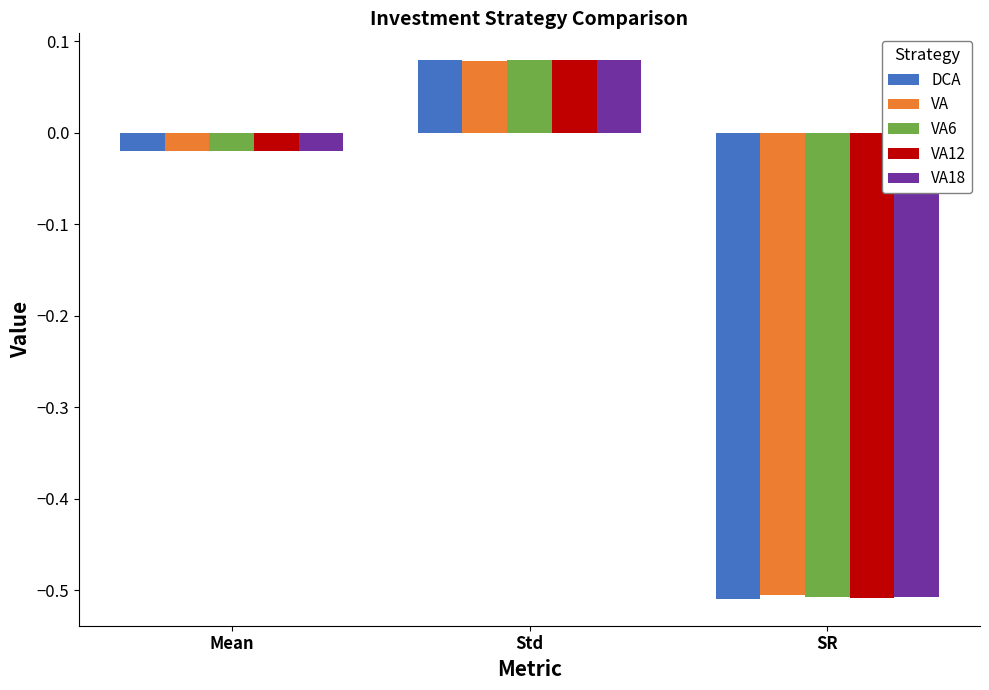

Which series has the largest range (max minus min)?

DCA